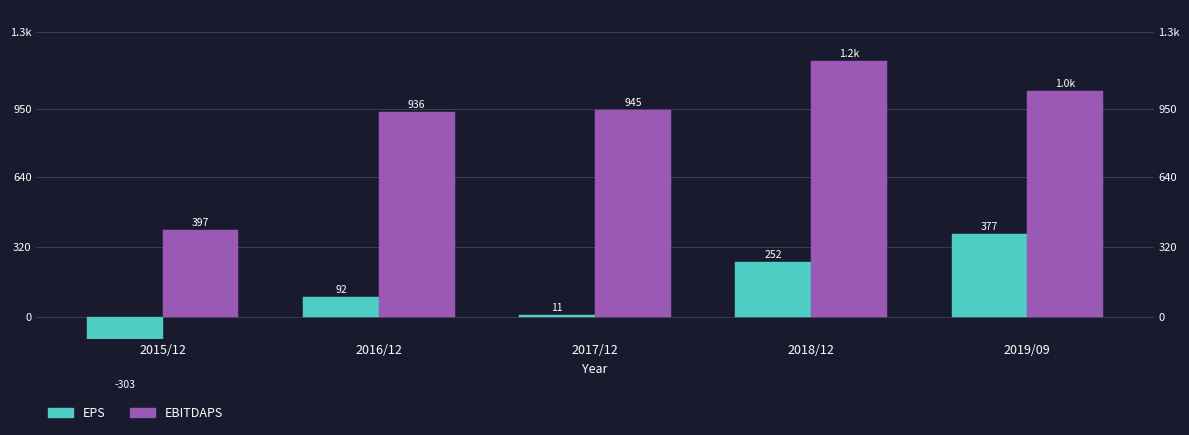

At 2019/09, list the series in order from smallest to largest.

EPS, EBITDAPS